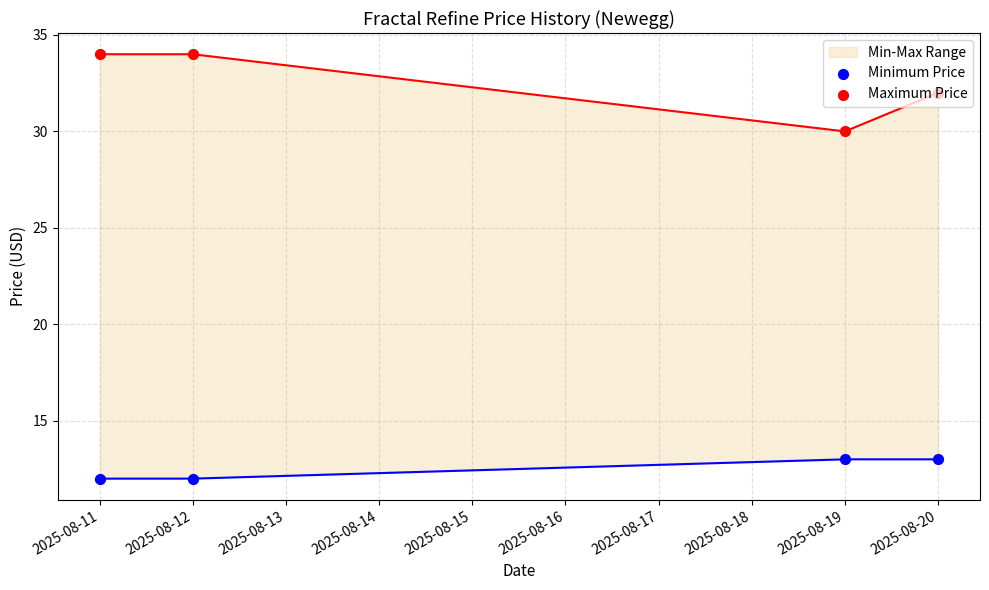

What is the total value across all series at 2025-08-11?

46